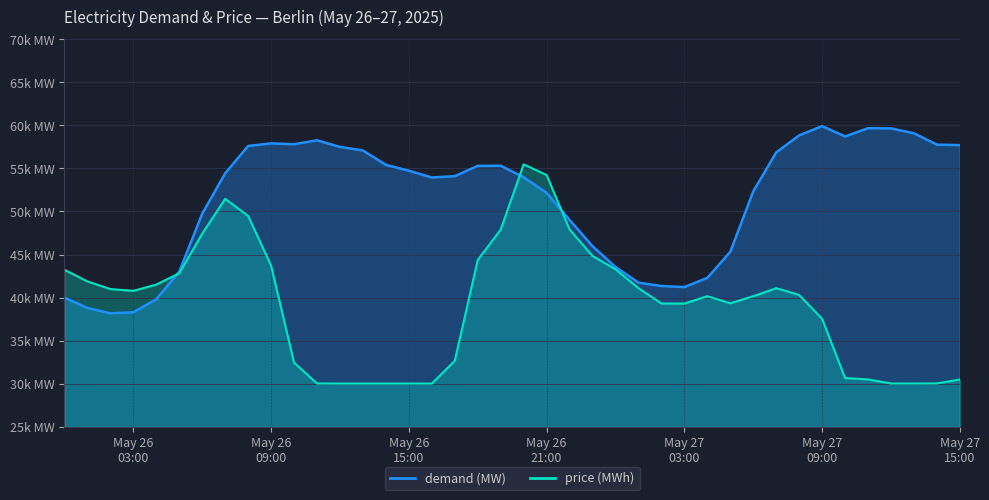

Is it true that demand (MW) equals 85395.2 at 2025-05-26 11:00?

False